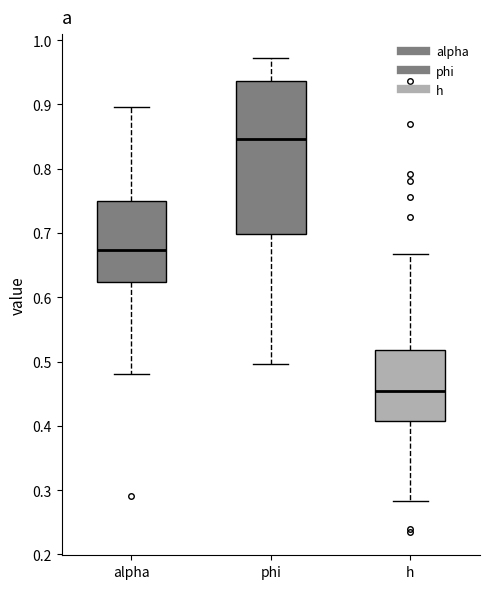

Reading left to right, transcribe this box plot: for each box, give where its median line is, the range the box spans, and where its two whiskers end, as read against the y-axis. The values are not printed on the chart, so give them approximately, as read against the axis.

alpha: median 0.67, box 0.62 to 0.75, whiskers 0.48 to 0.90
phi: median 0.85, box 0.70 to 0.94, whiskers 0.50 to 0.97
h: median 0.45, box 0.41 to 0.52, whiskers 0.28 to 0.67